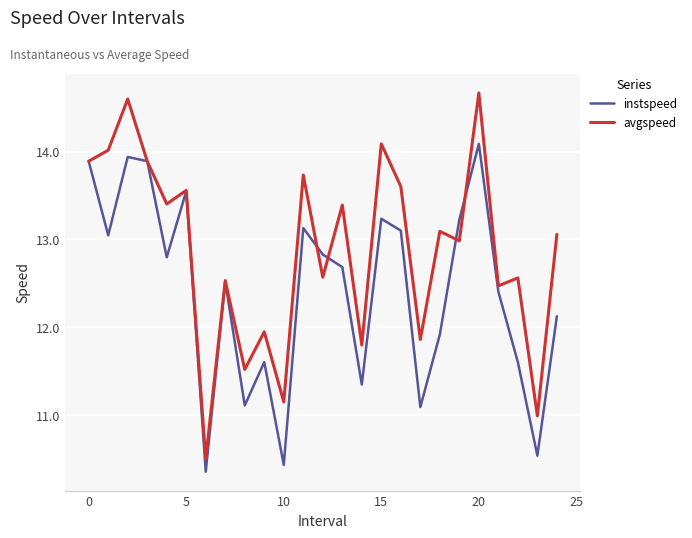

After their last crossing, which series has the higher values: instspeed or avgspeed?

avgspeed